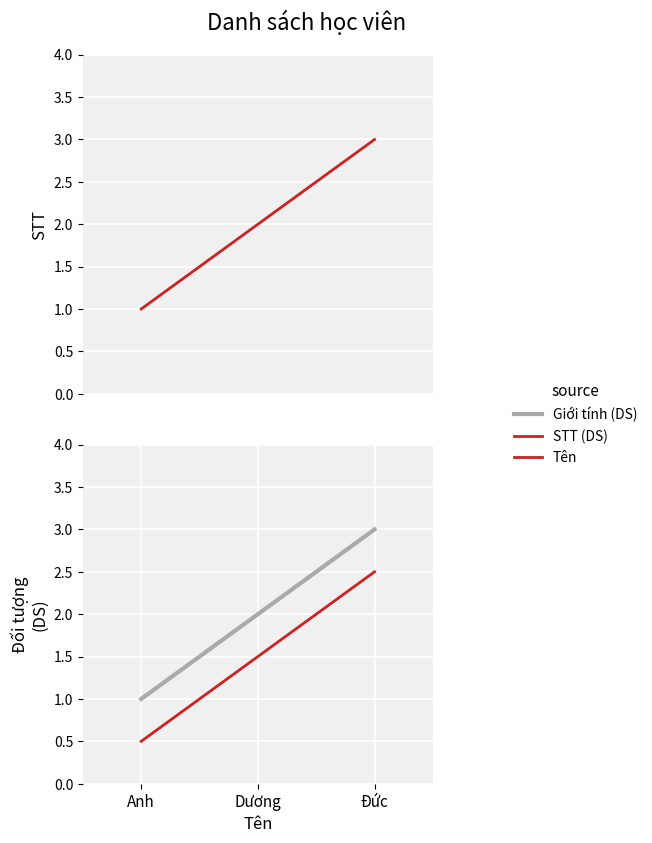

How many values in the Tên series exceed 2?

1